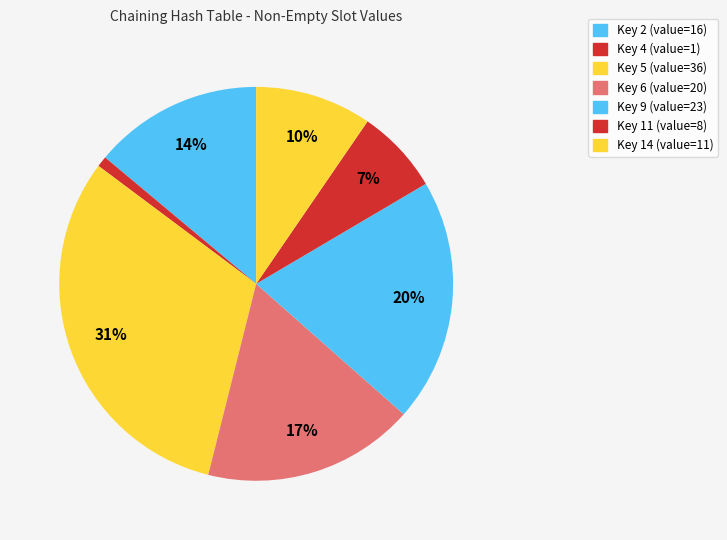

How many slices are in this pie chart?

7